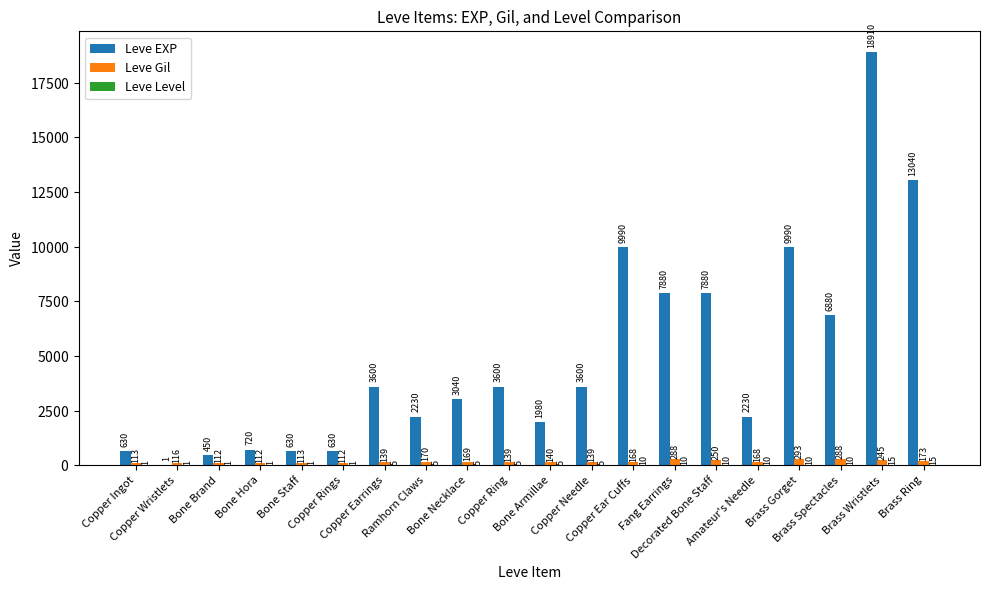

What is the highest value of the Leve EXP series?

18910